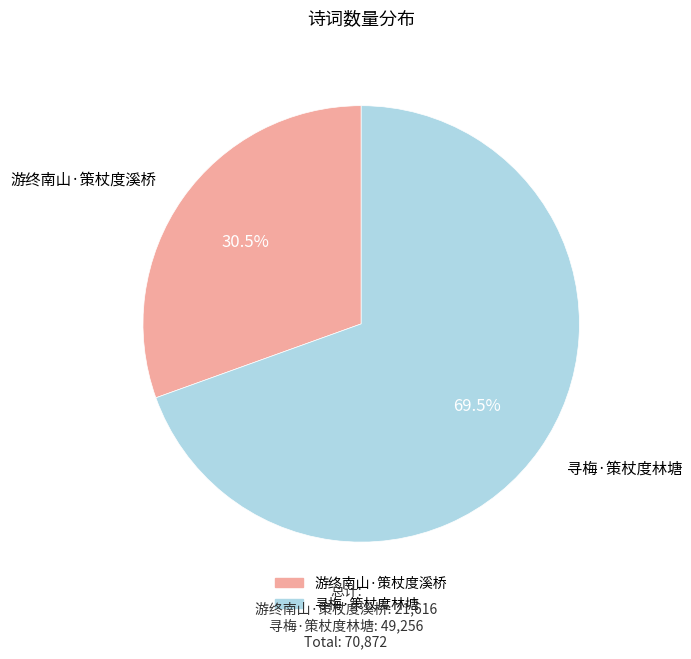

Count the number of slices in the pie.

2